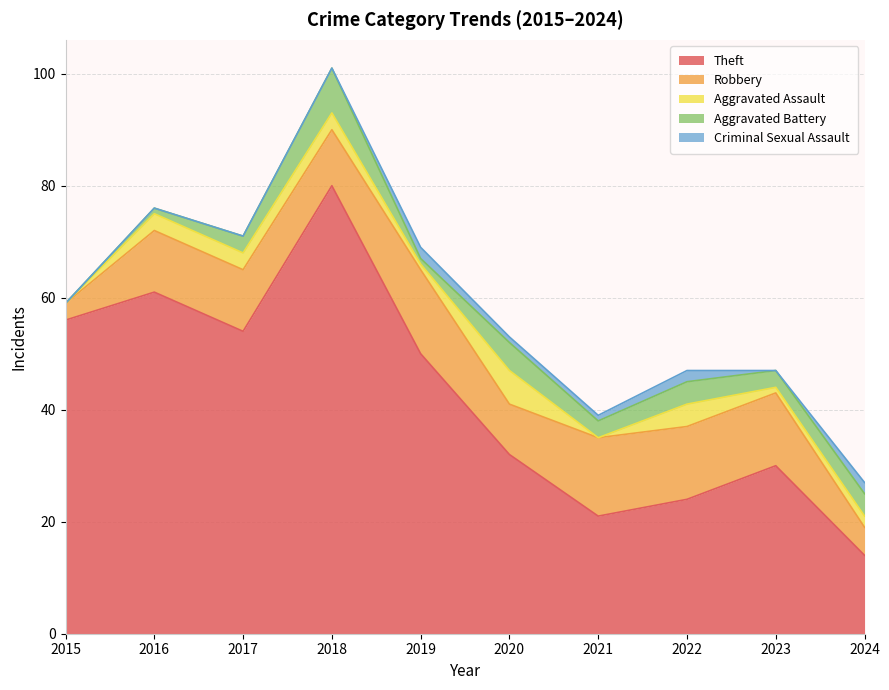

Does the chart display data point markers on the line(s)?

No